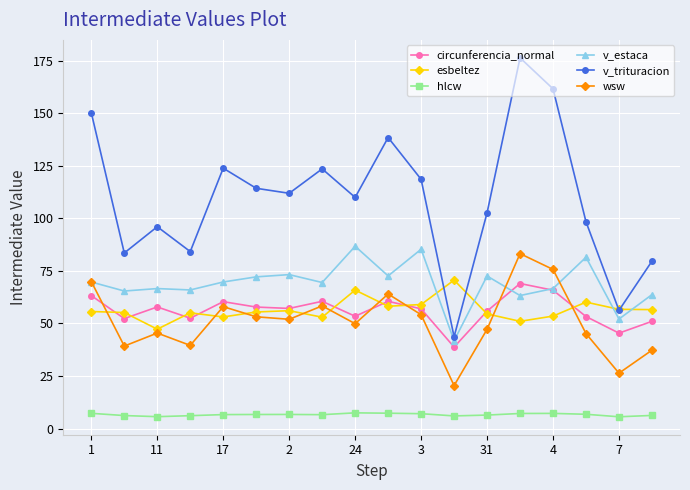

How many categories are shown in the chart?

18